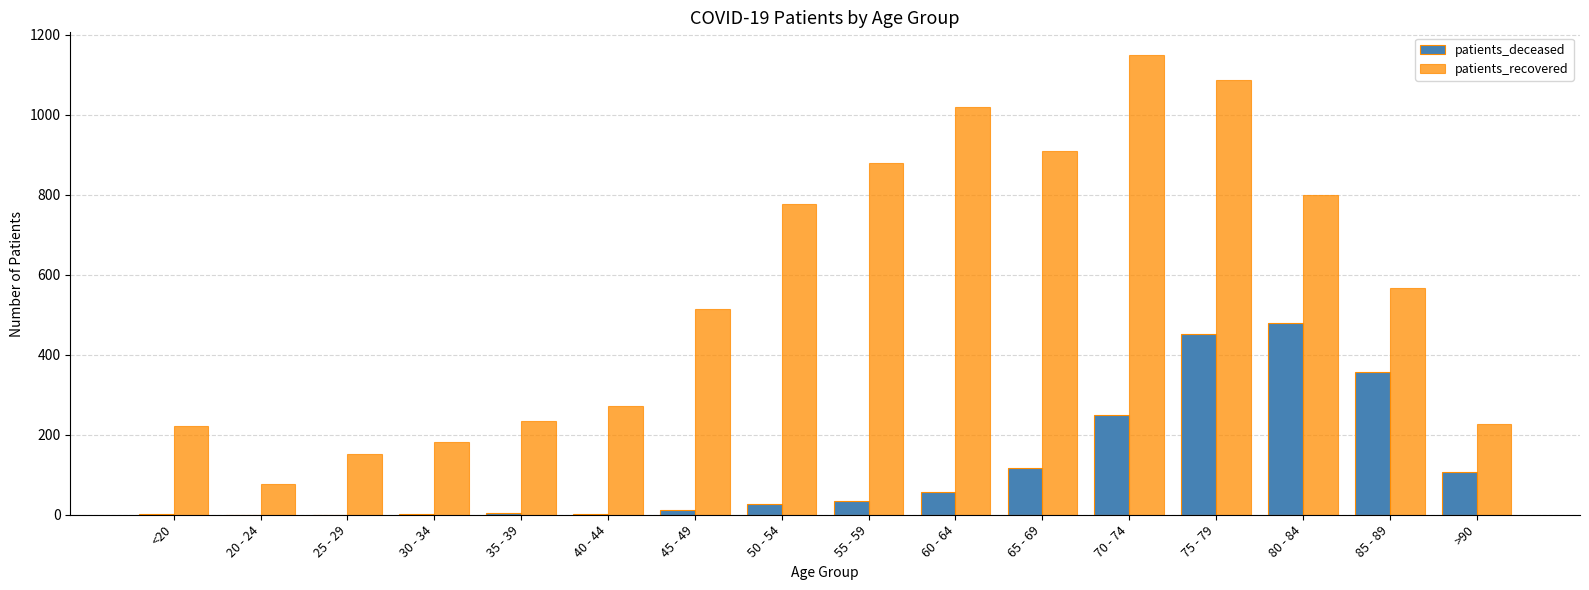

How many distinct data groups are displayed?

2